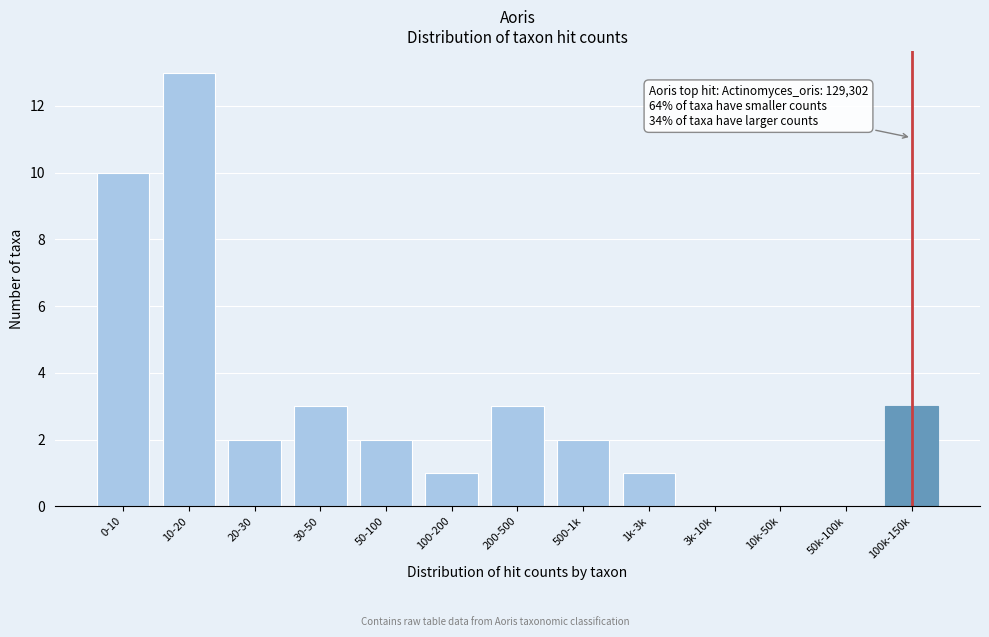

Reading left to right, list all the values displayed in this chart.

0-10=10	10-20=13	20-30=2	30-50=3	50-100=2	100-200=1	200-500=3	500-1k=2	1k-3k=1	3k-10k=0	10k-50k=0	50k-100k=0	100k-150k=3